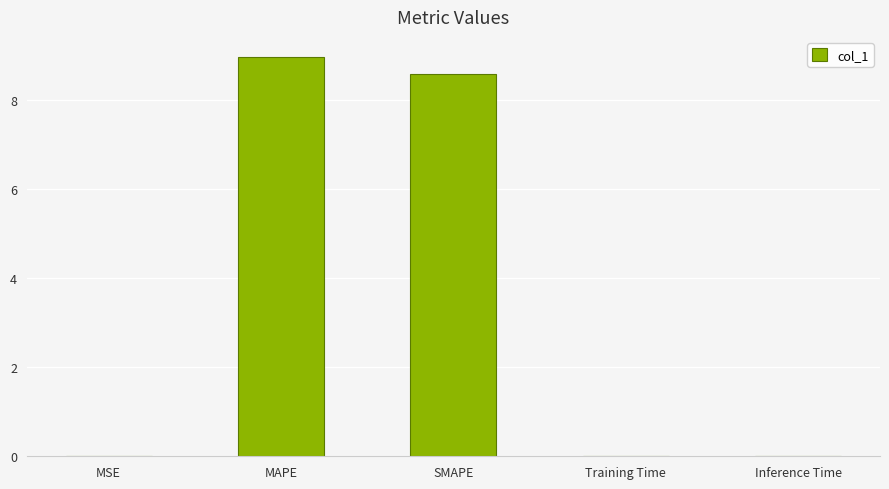

What is the greatest value displayed?

9.0